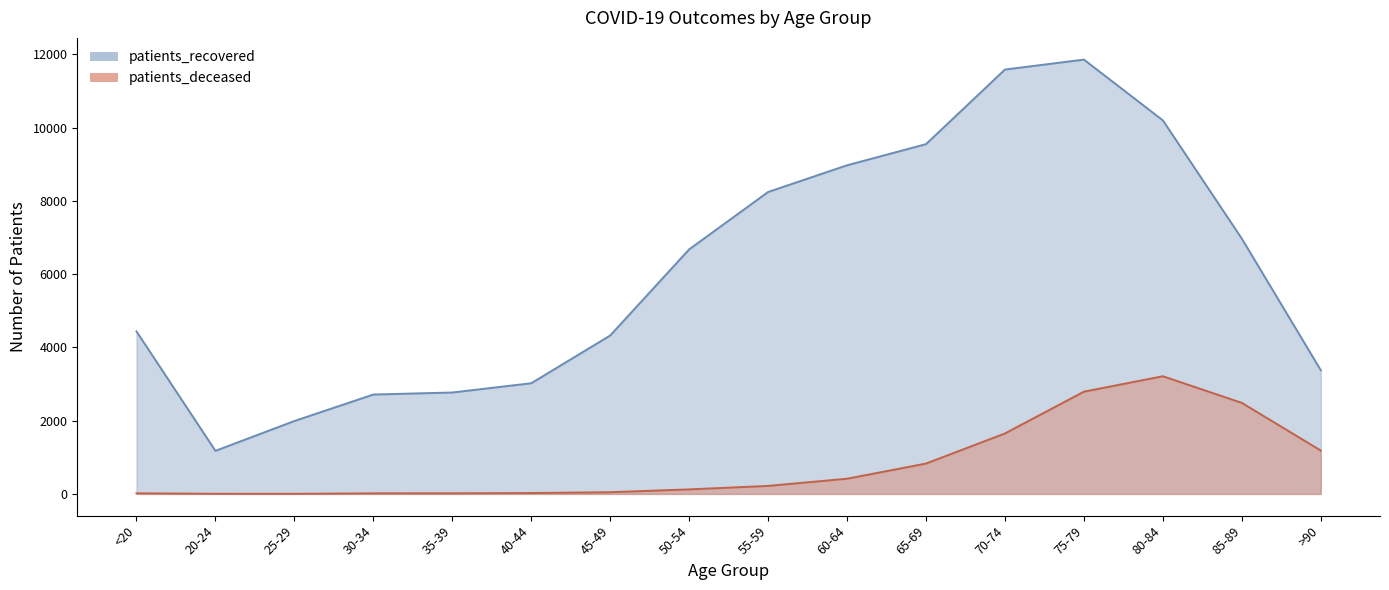

True or false: patients_recovered has more than 1 interior local peaks.

False